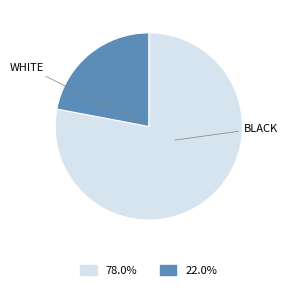

How many slices are in this pie chart?

2